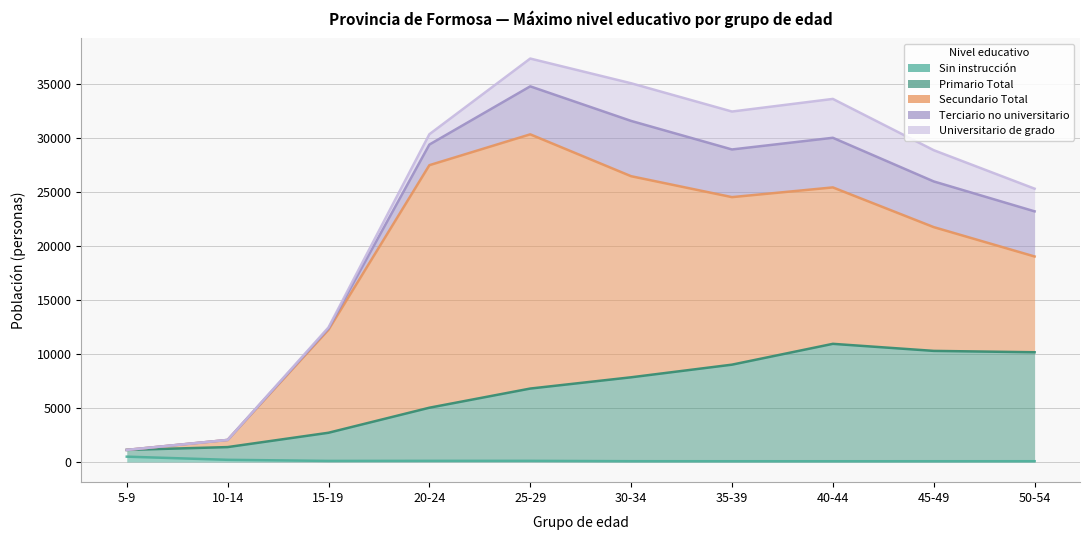

What value does the Terciario no universitario series have at 30-34?

5125